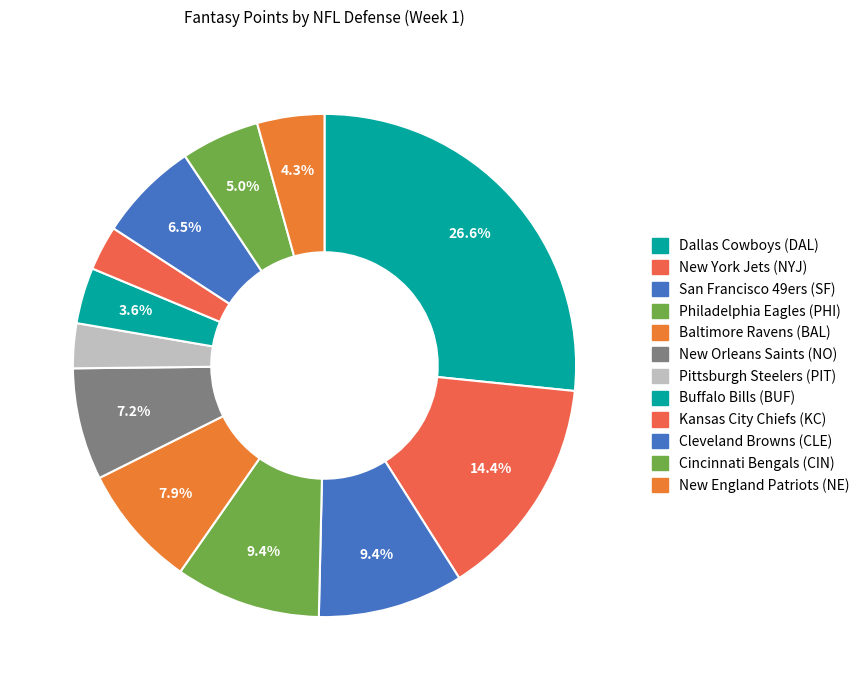

What percentage is the New York Jets (NYJ) slice, to the nearest percent?

14%